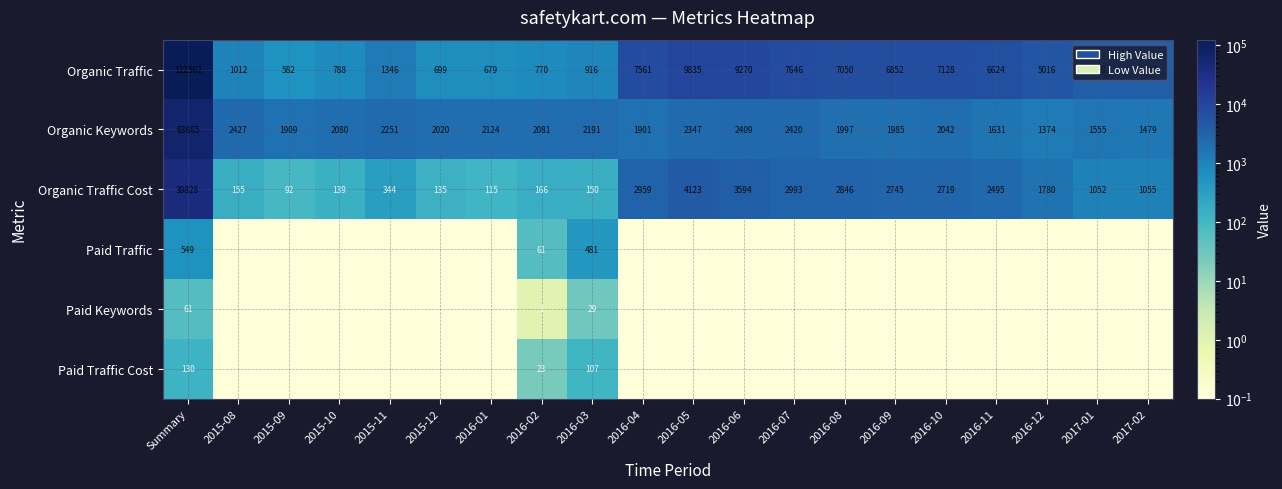

Which category has the highest value in the Organic Traffic series?

Summary